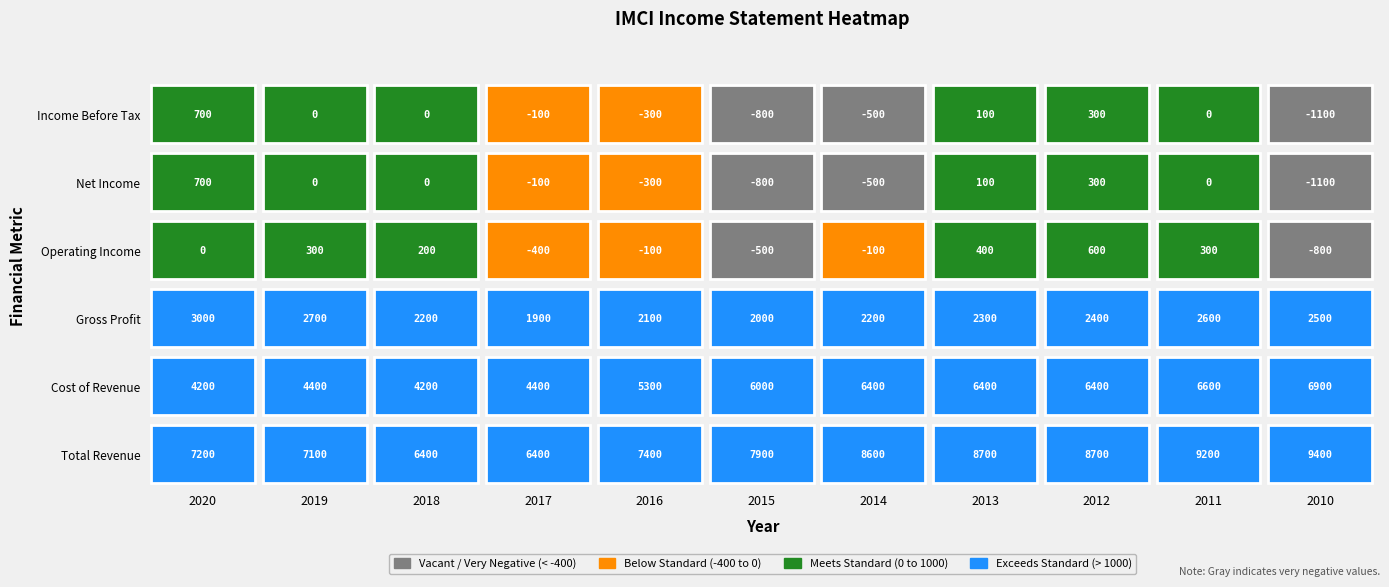

How many series are shown in this chart?

6